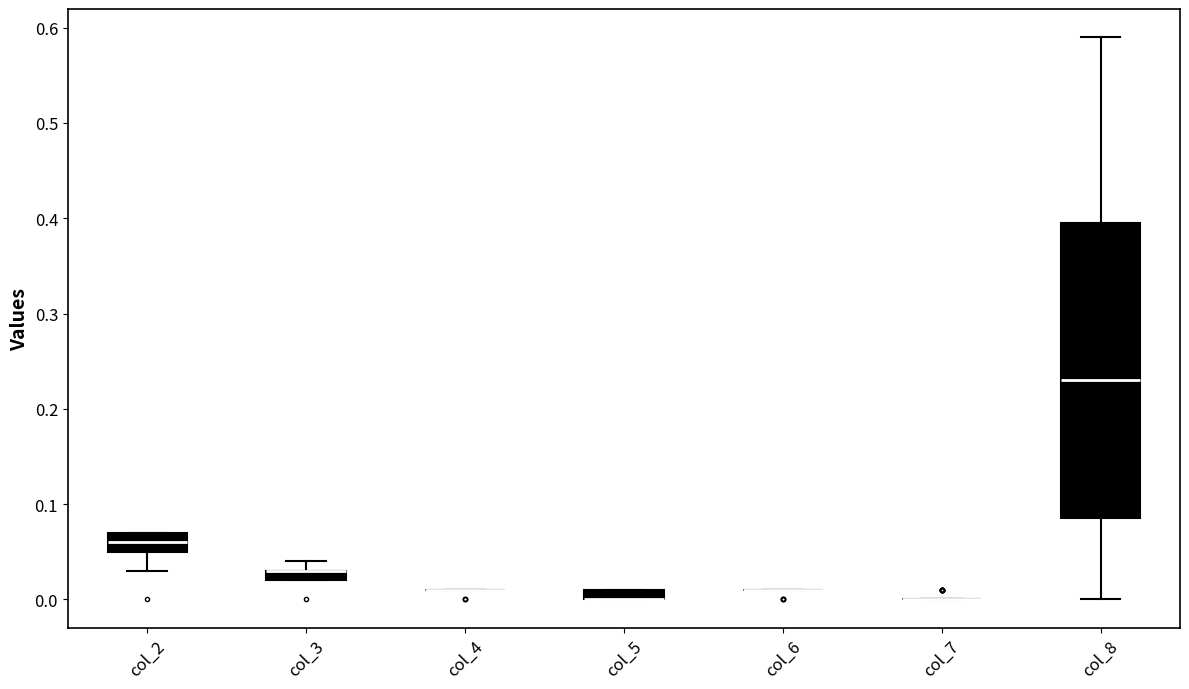

Comparing the boxes themselves (not the whiskers), which one is the tallest?

col_8